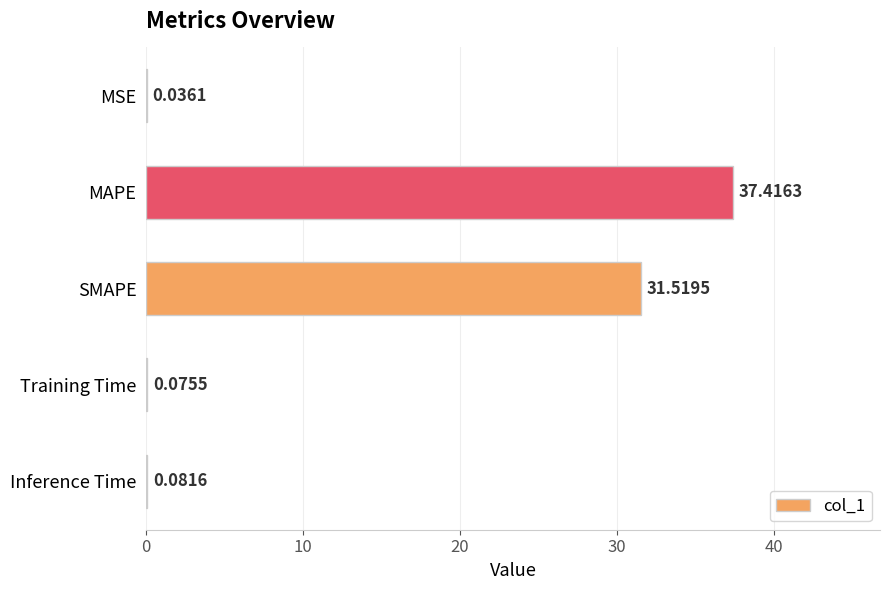

Between Inference Time and MAPE, which is larger?

MAPE